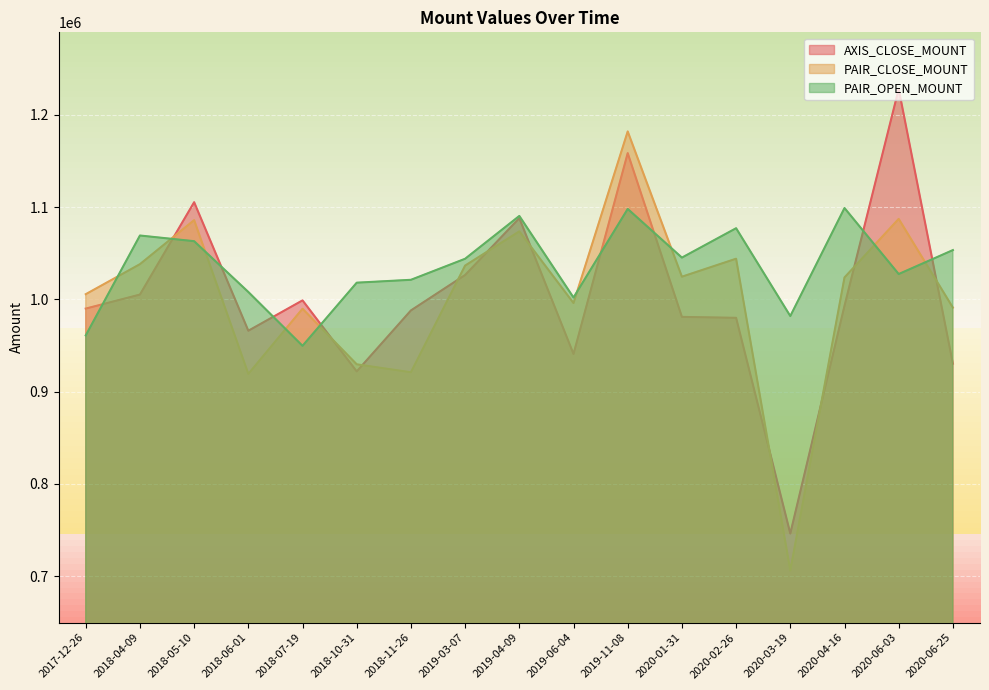

What is the label of the 14th point from the right?

2018-06-01